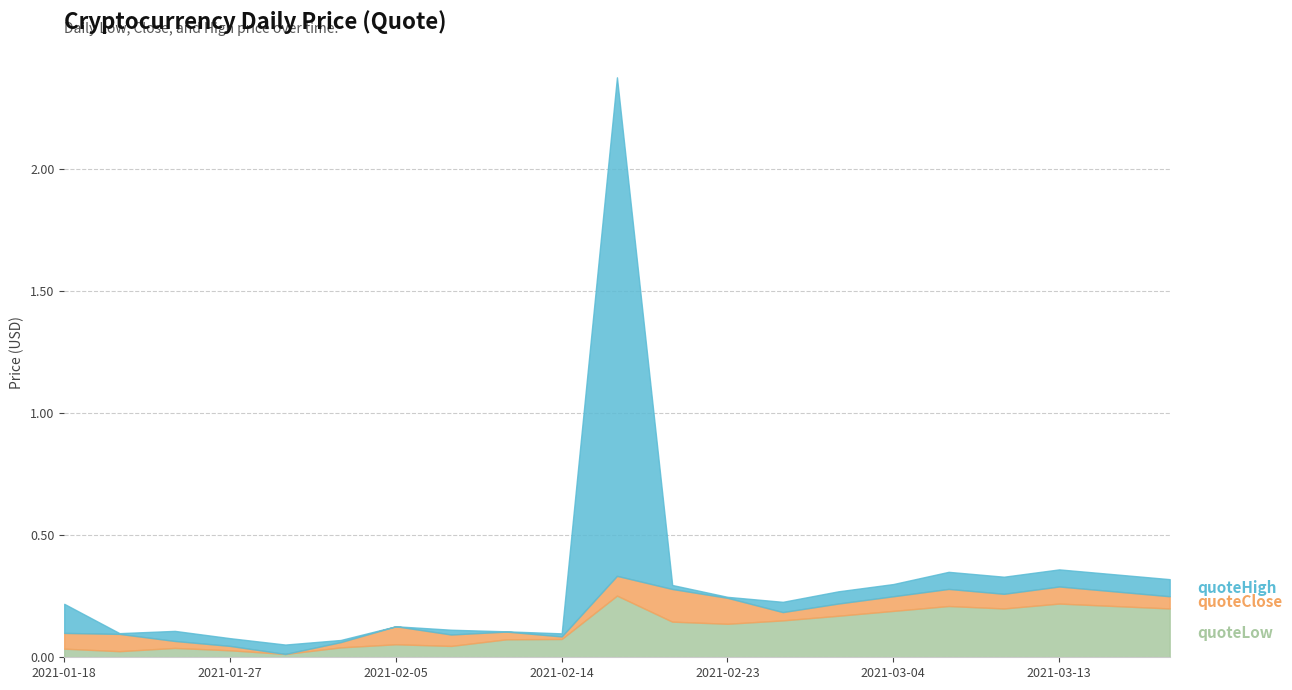

Which series has the largest total across all categories?

quoteHigh